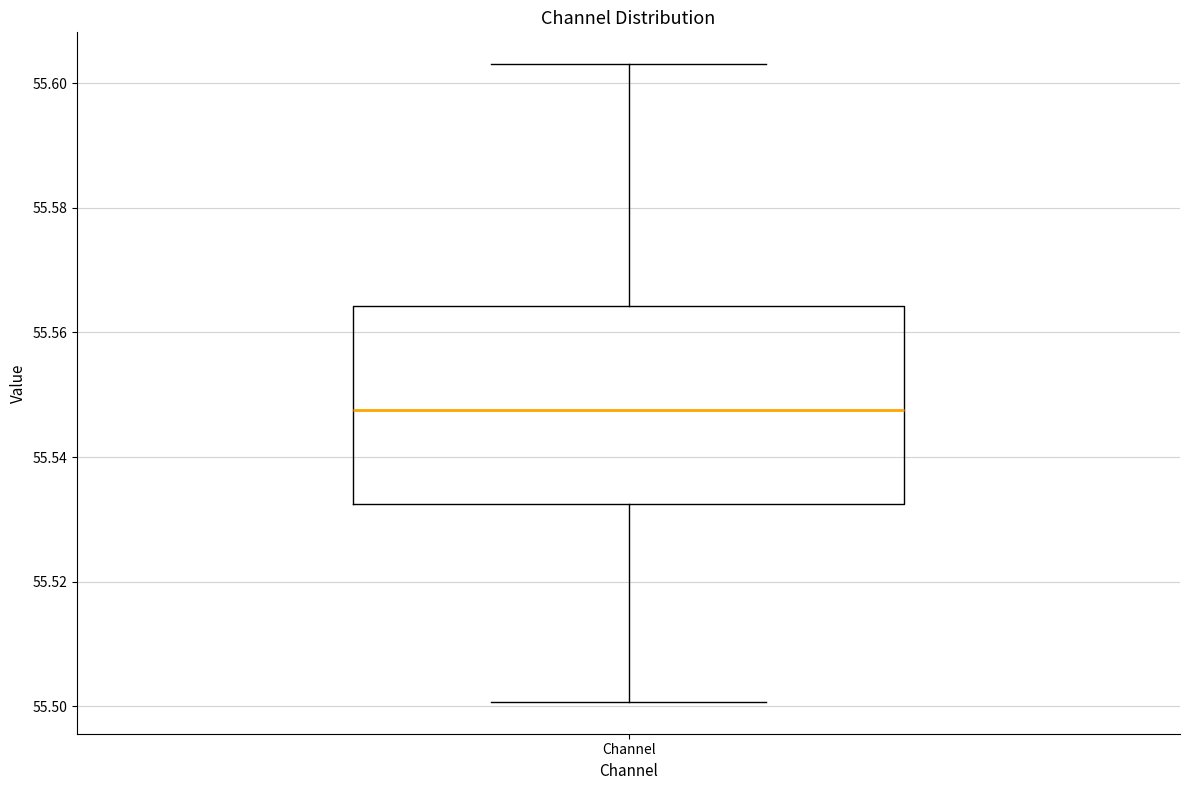

Transcribe this box plot: give where the median line is, the range the box spans, and where the two whiskers end, as read against the y-axis. The values are not printed on the chart, so give them approximately, as read against the axis.

median 55.548, box 55.532 to 55.564, whiskers 55.500 to 55.604